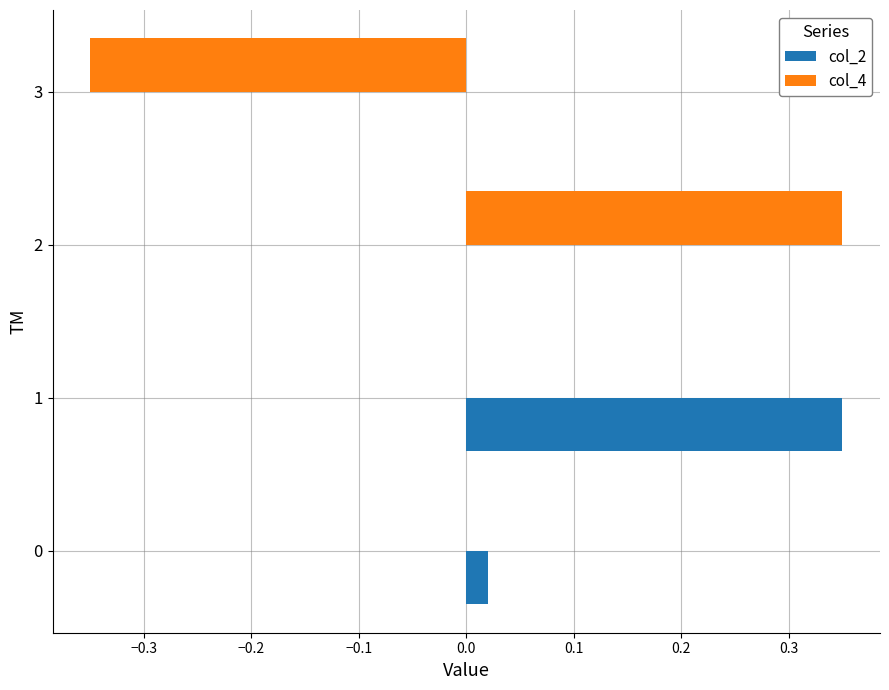

The col_2 series shows 0.0 at 2. True or false?

True